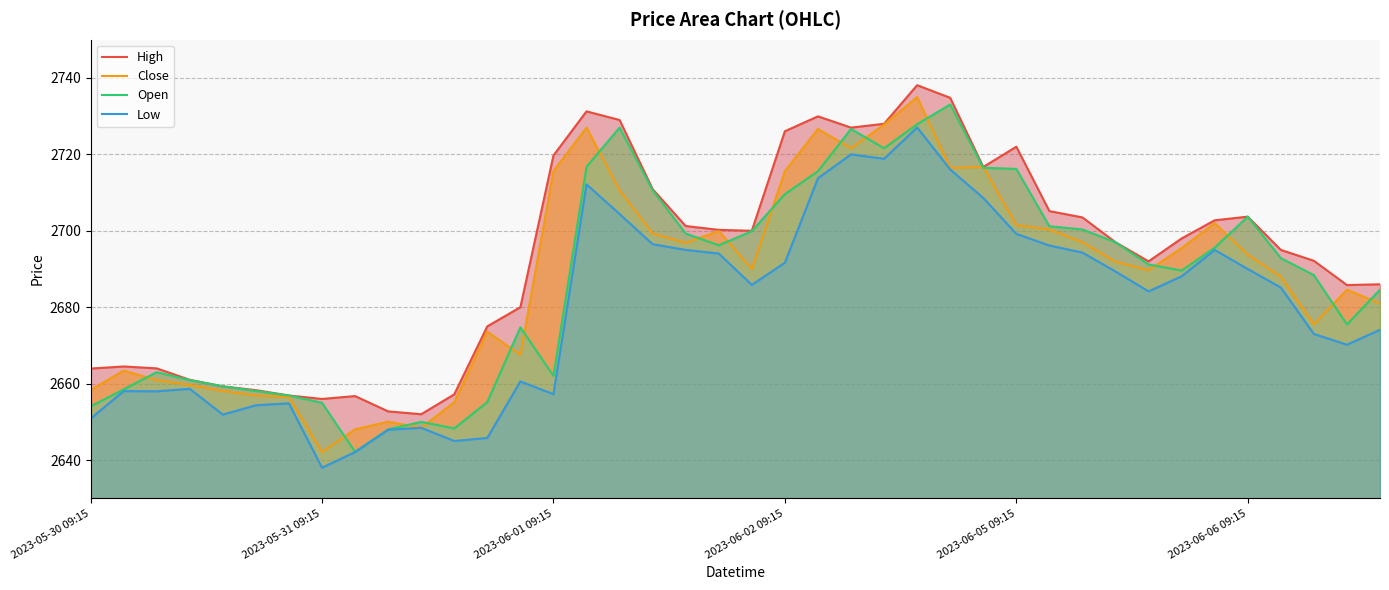

The value of Low at 15 is 2712.1. True or false?

True